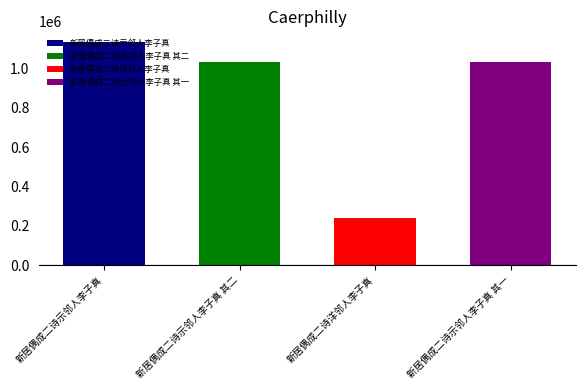

What is the change in value from 新居偶成二诗示邻人李子真 to 新居偶成二诗示邻人李子真 其一?

-100993